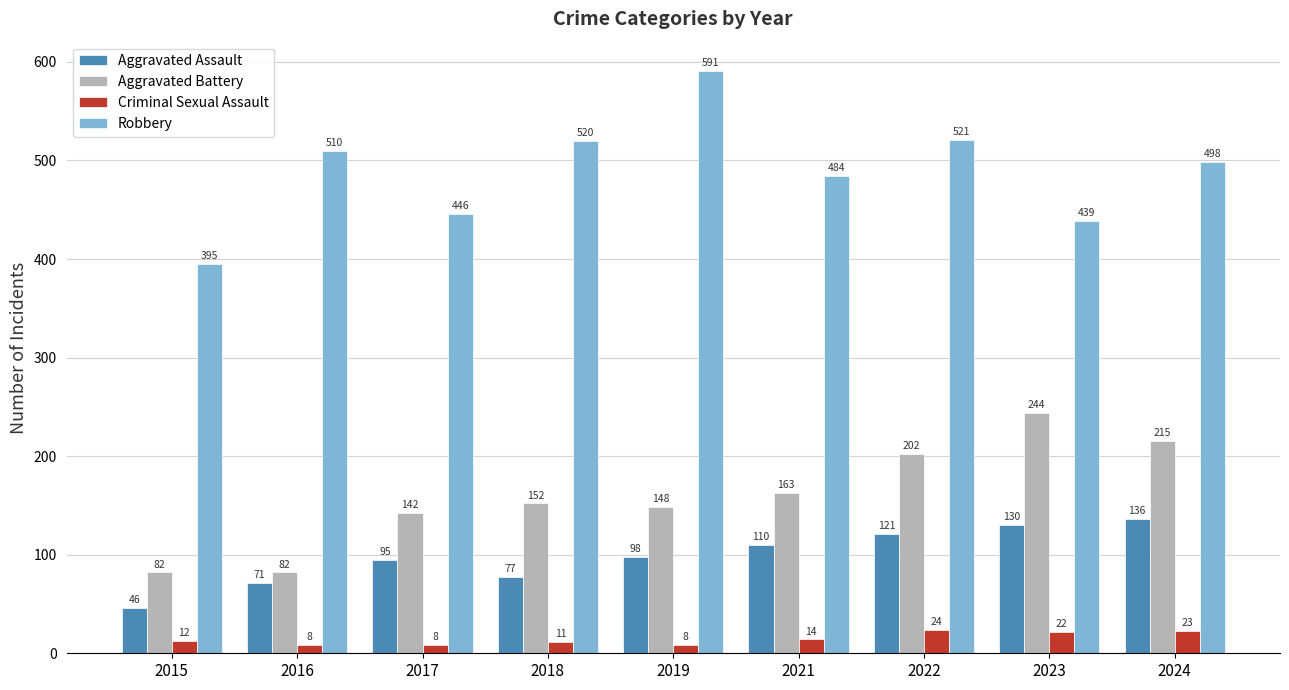

The Aggravated Assault series shows 136 at 2024. True or false?

True